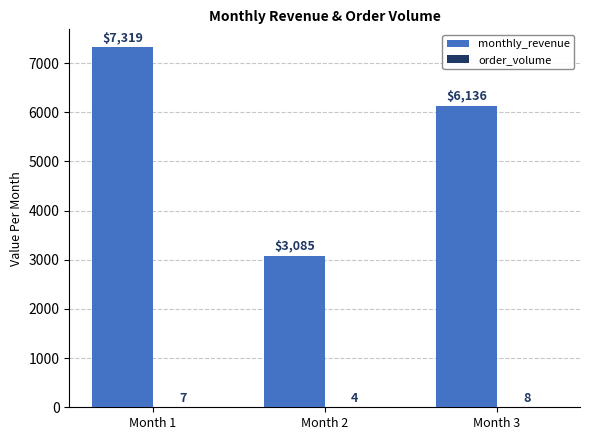

What is the sum of the monthly_revenue values at Month 1 and Month 3?

13455